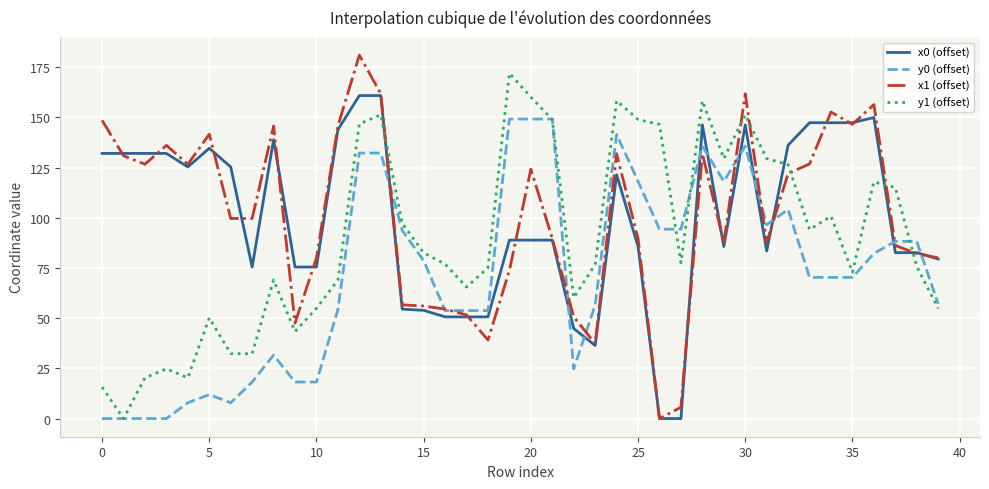

List the series in order of their peak value, lowest first.

y0 (offset), x0 (offset), y1 (offset), x1 (offset)